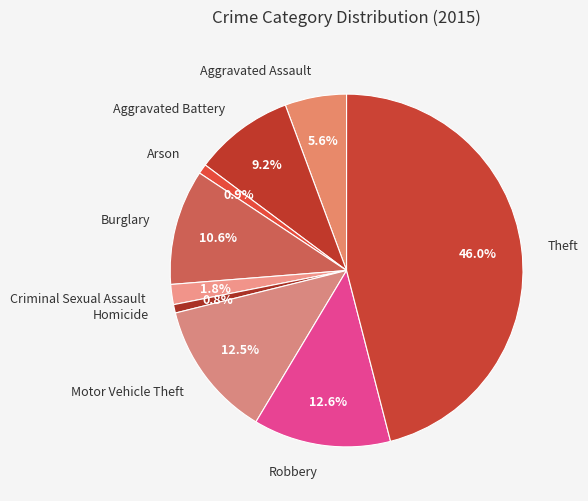

Between Burglary and Motor Vehicle Theft, which is larger?

Motor Vehicle Theft